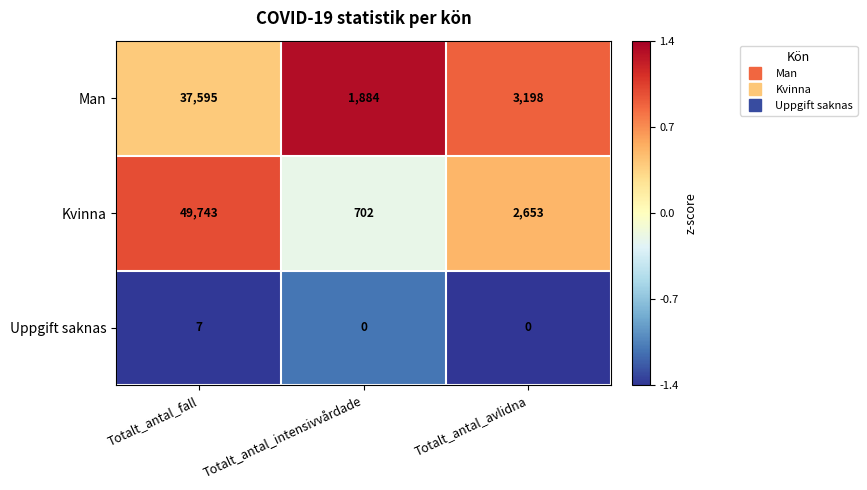

Count the number of data series in this chart.

3